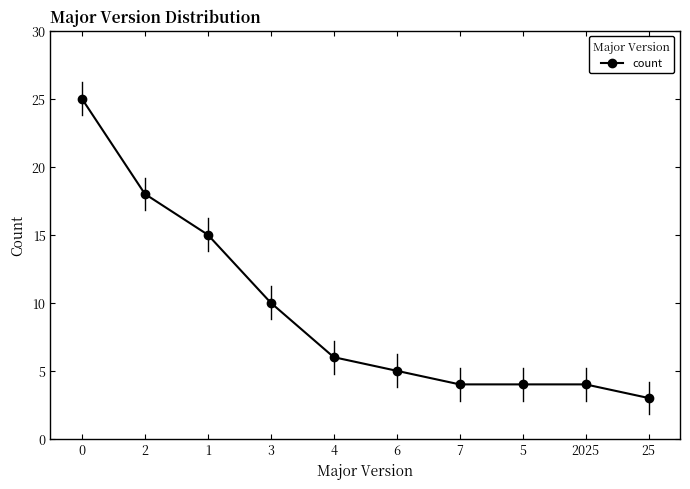

What is the minimum value shown in the chart?

3